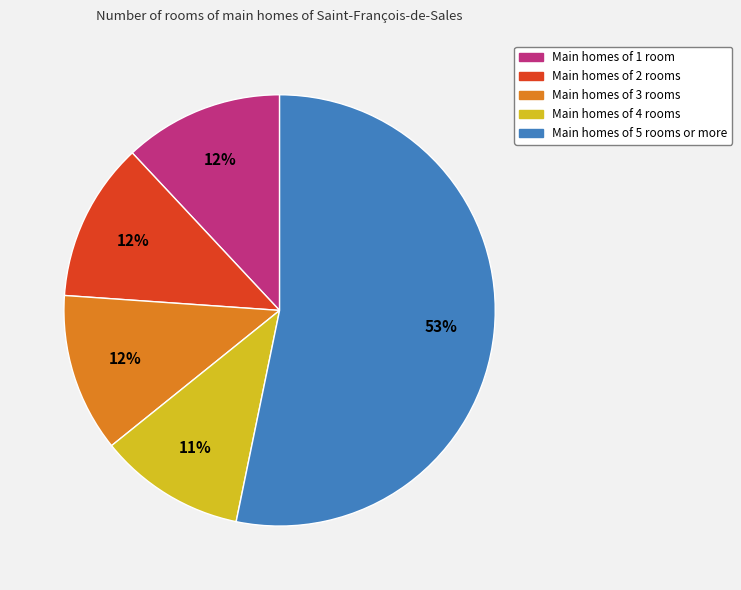

To the nearest percent, what is the difference between the largest and smallest slice percentages?

42%